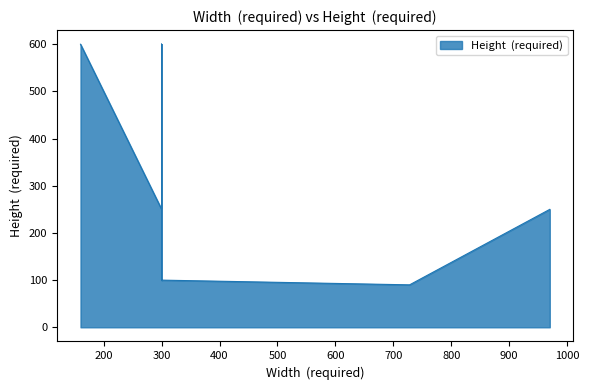

Where is the first local maximum?

300